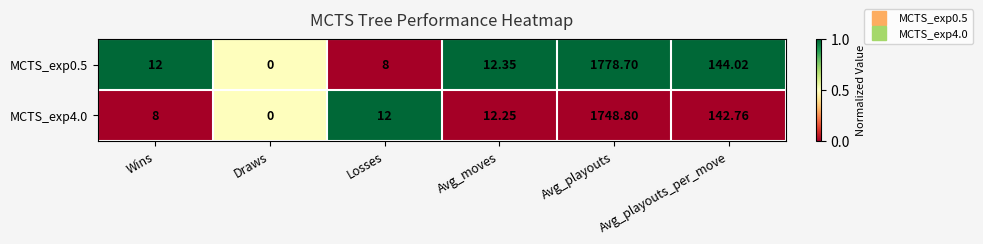

At which category is the sum across all series the highest?

Avg_playouts